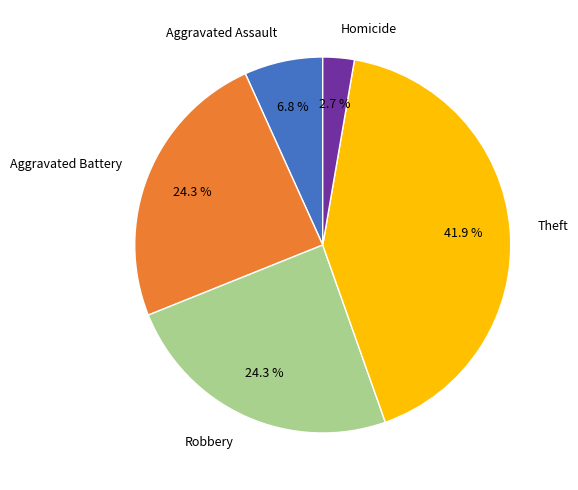

Which slice is the largest?

Theft